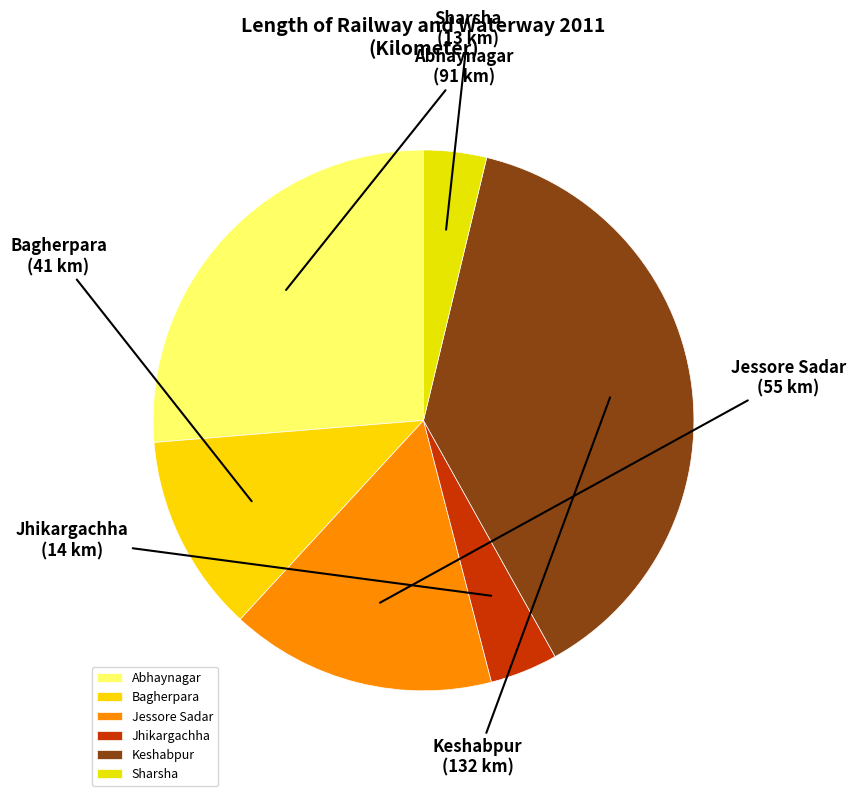

How many segments does this pie chart have?

6